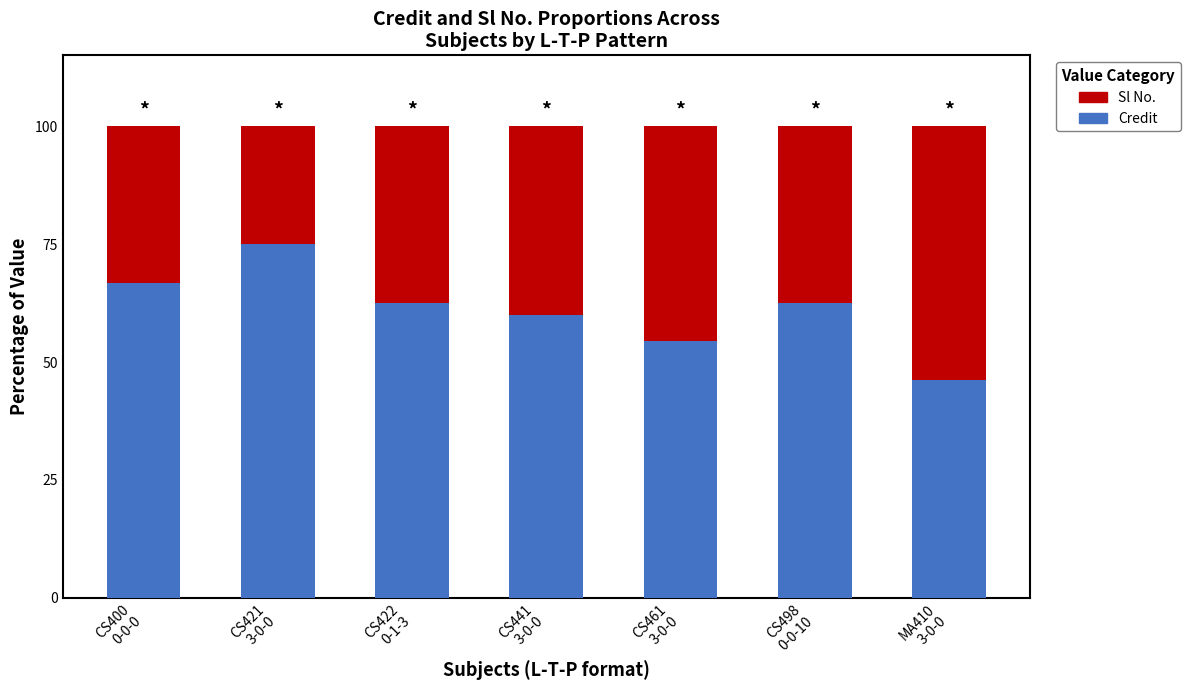

What is the minimum value for Credit?

46.2